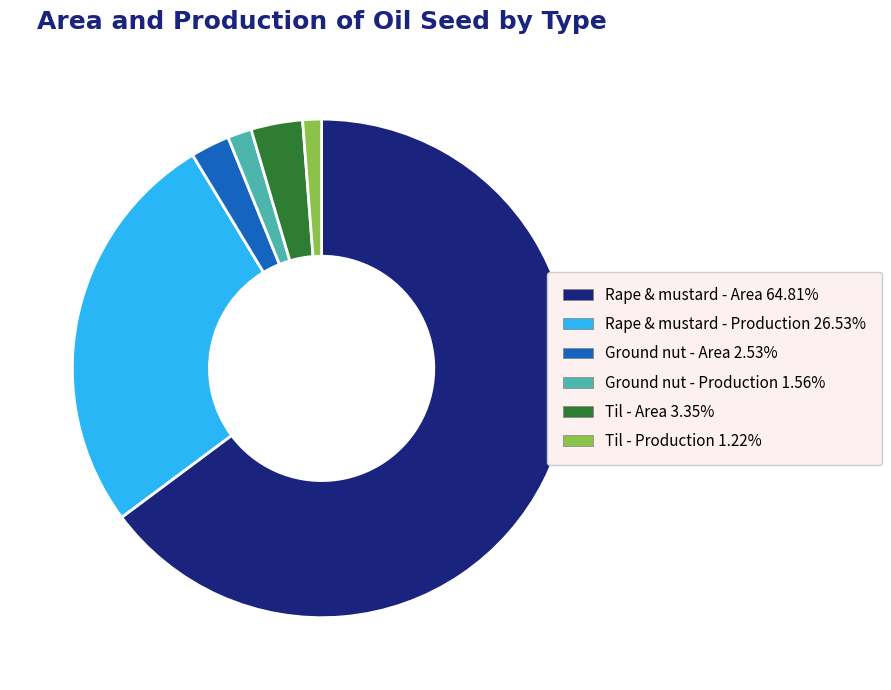

How many segments does this pie chart have?

6